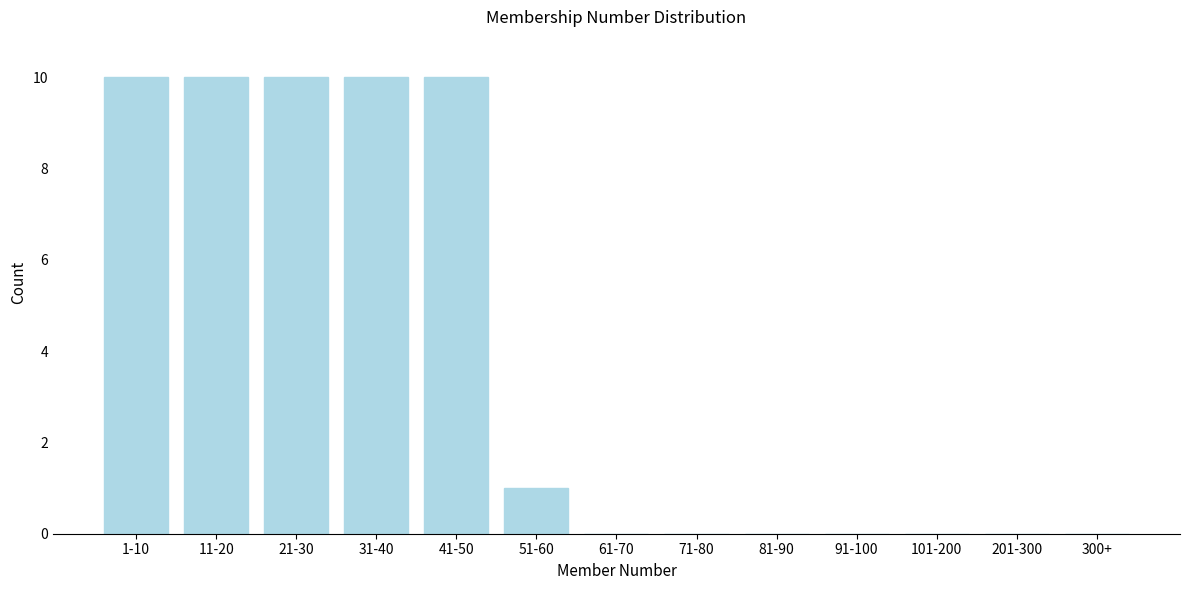

Reading left to right, transcribe all the data shown in this chart.

1-10=10	11-20=10	21-30=10	31-40=10	41-50=10	51-60=1	61-70=0	71-80=0	81-90=0	91-100=0	101-200=0	201-300=0	300+=0